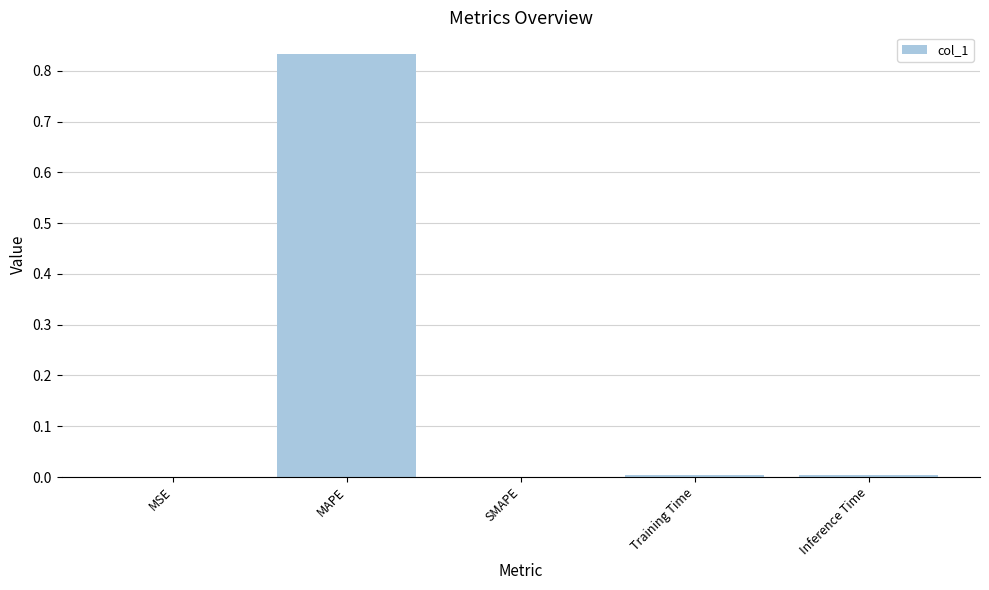

Between Training Time and MAPE, which is larger?

MAPE